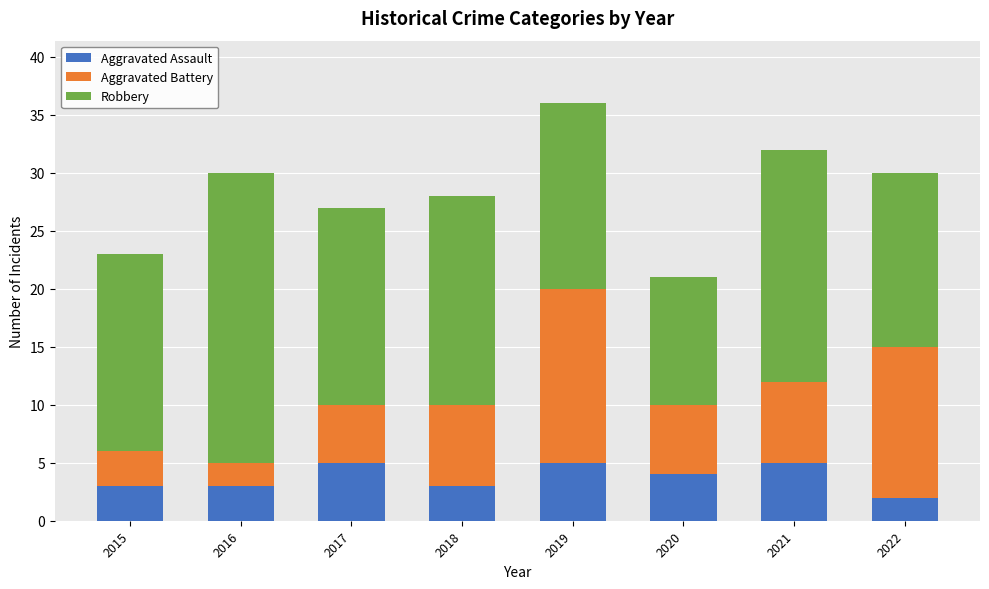

How many data points does each series have?

8